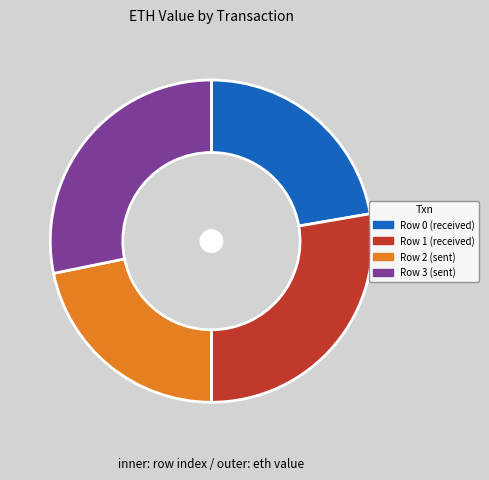

Approximately how many times larger is the value at Row 3 (sent) compared to Row 2 (sent)?

1.3